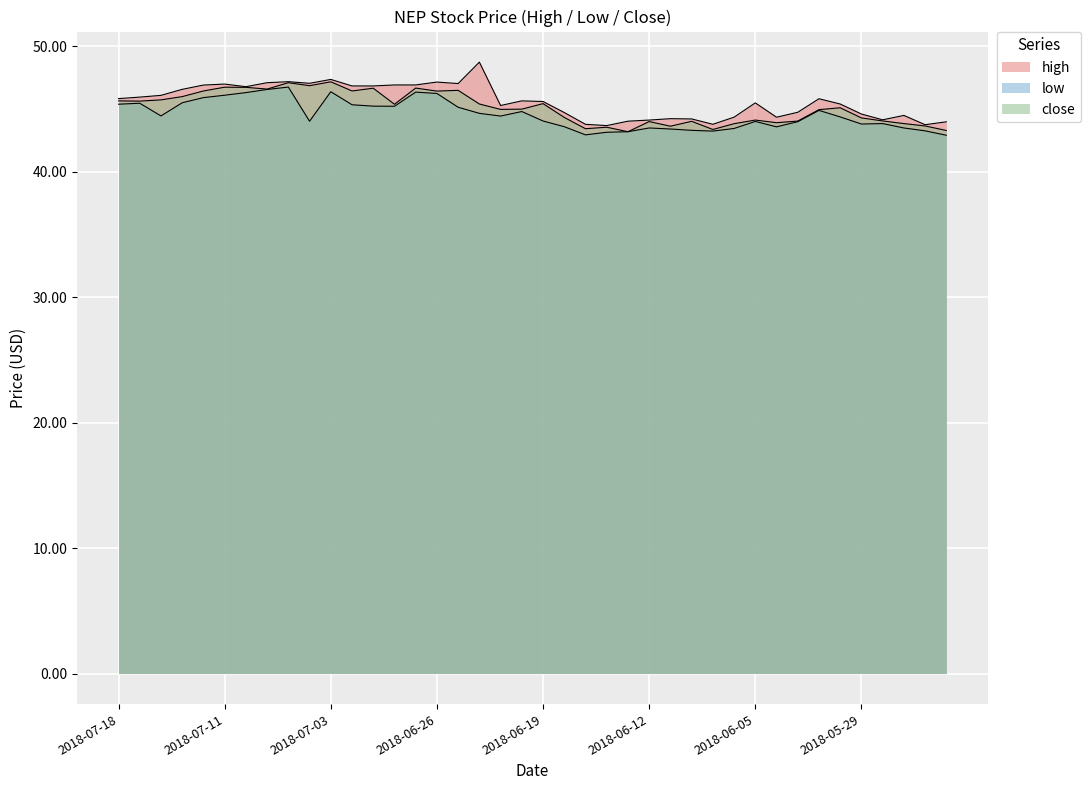

Reading left to right, what are all the values shown in this chart?

high: 45.8	46.0	46.1	46.6	46.9	47.0	46.8	47.1	47.2	47.1	47.4	46.9	46.9	46.9	46.9	47.2	47.0	48.8	45.3	45.7	45.6	44.7	43.8	43.7	44.0	44.1	44.2	44.2	43.8	44.4	45.5	44.4	44.8	45.8	45.4	44.6	44.1	44.5	43.8	44.0
low: 45.4	45.5	44.5	45.5	45.9	46.1	46.3	46.6	46.8	44.0	46.4	45.4	45.2	45.2	46.4	46.2	45.2	44.7	44.5	44.8	44.1	43.6	43.0	43.2	43.2	43.5	43.4	43.3	43.2	43.5	44.0	43.6	44.0	44.9	44.4	43.8	43.9	43.5	43.3	42.9
close: 45.7	45.6	45.7	46.0	46.5	46.8	46.7	46.6	47.1	46.9	47.2	46.5	46.7	45.4	46.7	46.4	46.5	45.4	45.0	45.0	45.4	44.3	43.4	43.6	43.2	44.0	43.6	44.0	43.4	43.8	44.1	43.9	44.0	45.0	45.1	44.3	44.1	43.9	43.7	43.3